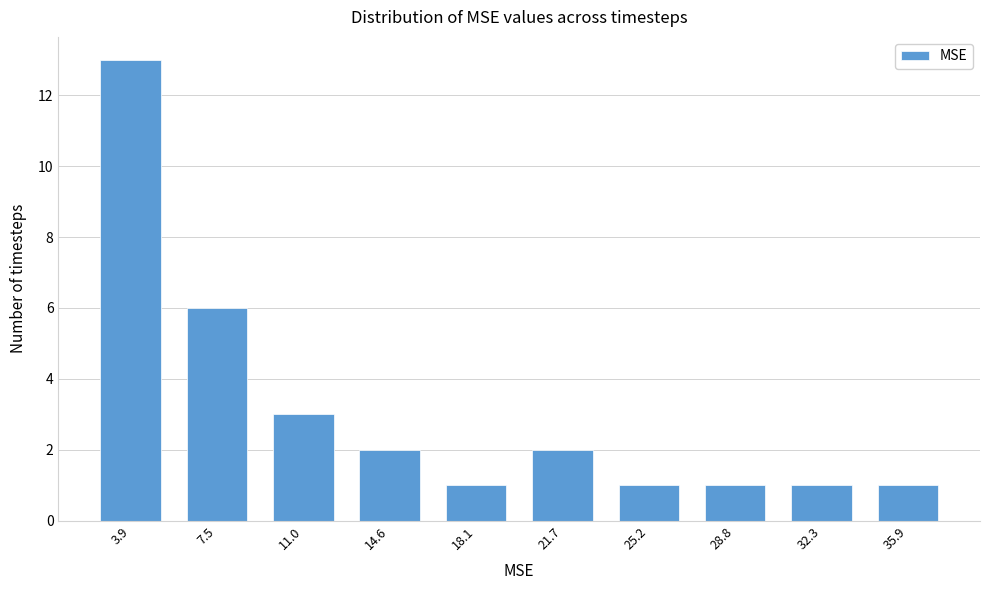

Reading right to left, list all the values displayed in this chart.

1	1	1	1	2	1	2	3	6	13